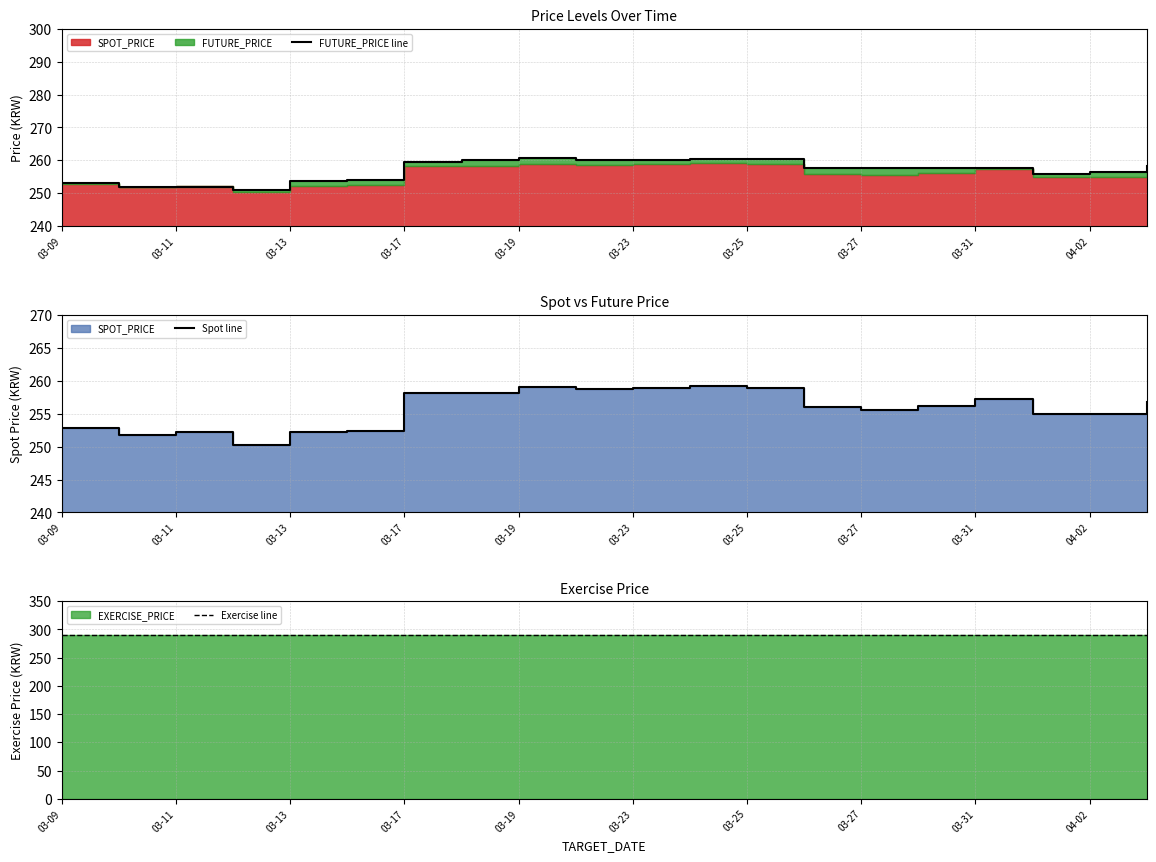

Which series has the largest range (max minus min)?

FUTURE_PRICE line